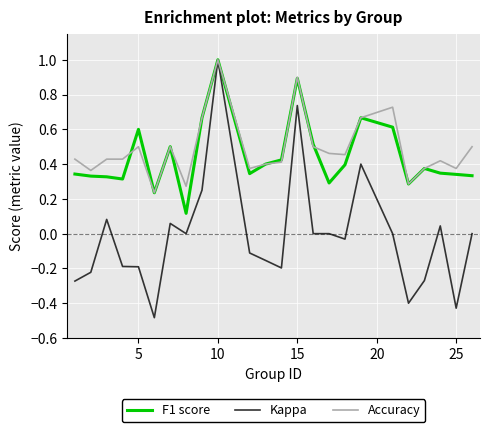

What is the maximum value shown in the chart?

1.0